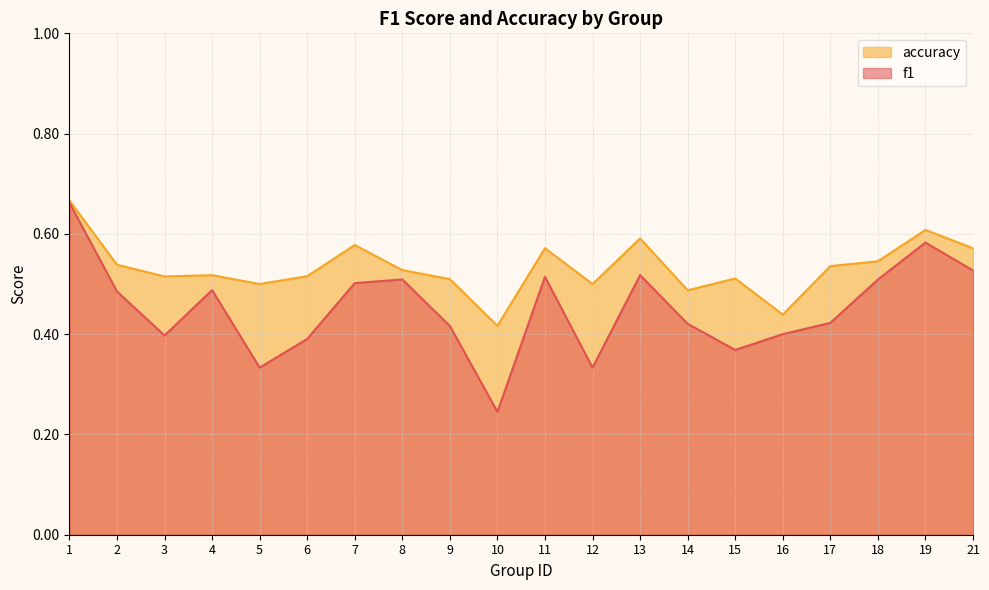

How many interior local valleys does the f1 series have?

5